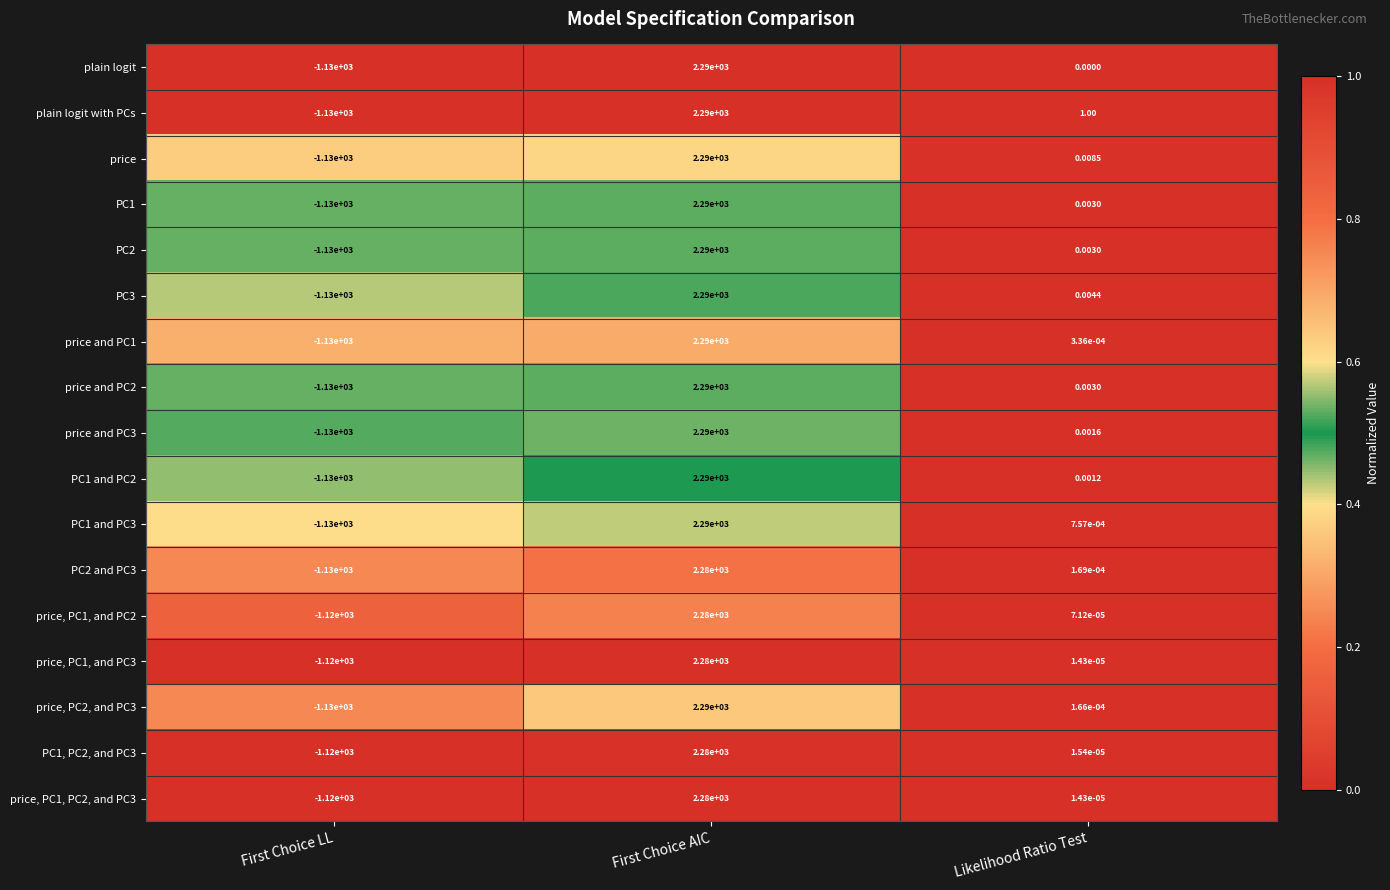

Which series changed the most between First Choice AIC and Likelihood Ratio Test?

plain logit